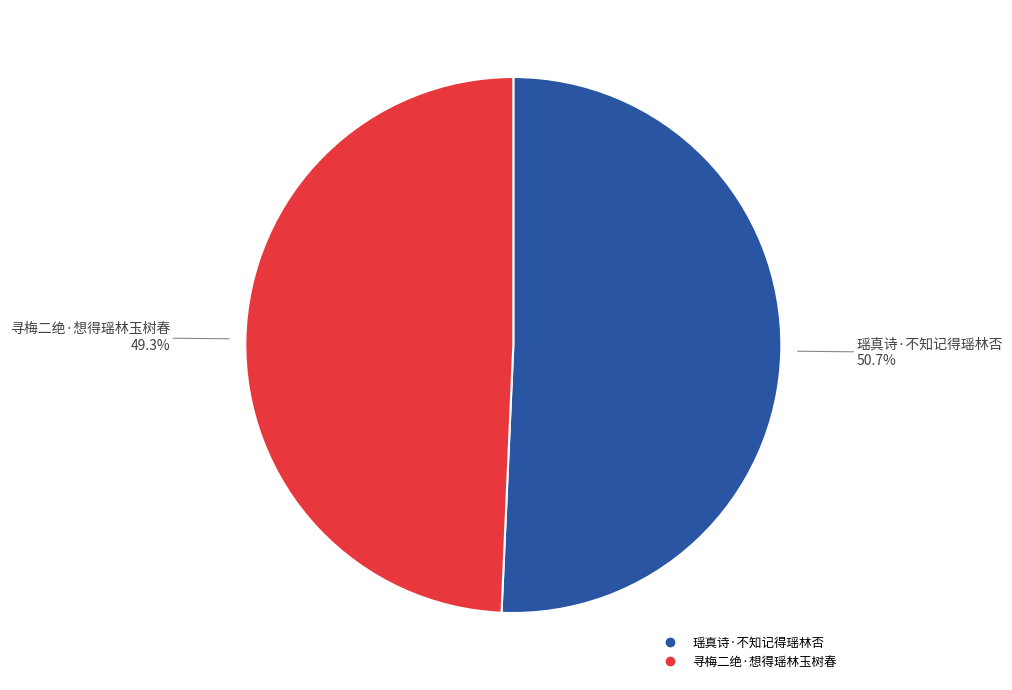

Is there any slice that represents more than half of the pie?

Yes